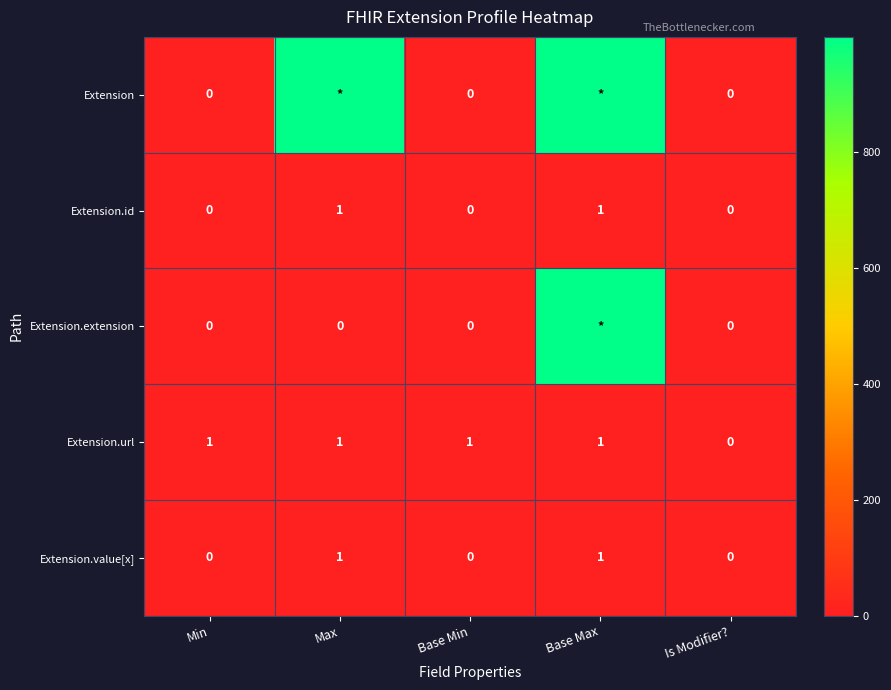

The Extension.url series shows 0 at Is Modifier?. True or false?

True